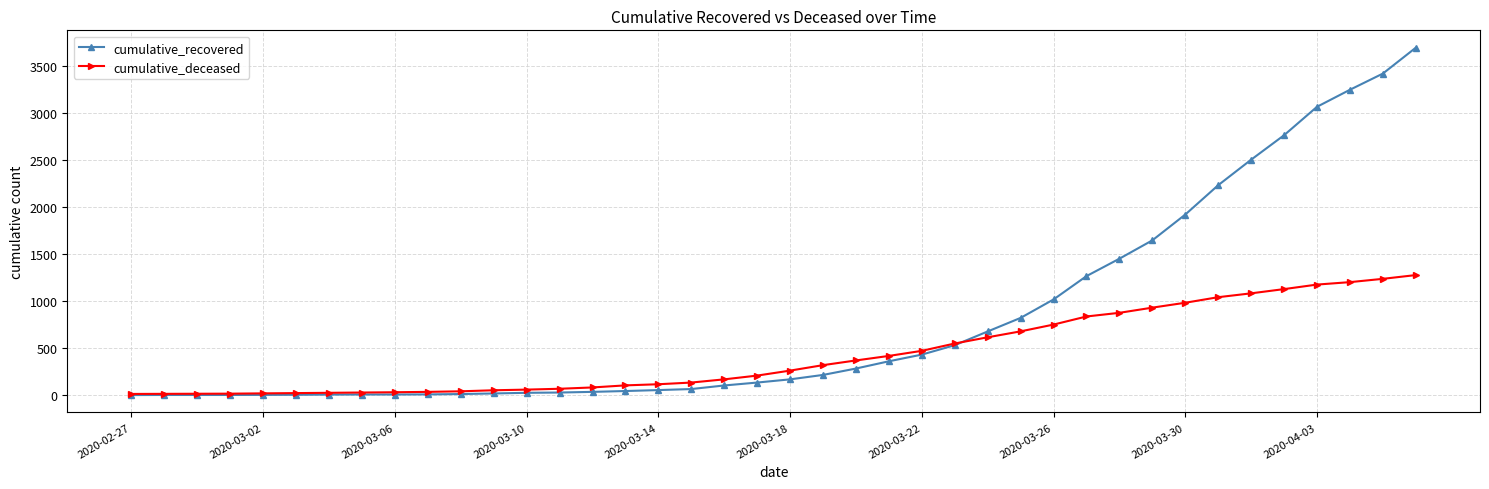

What is the difference between the maximum and minimum values in the cumulative_deceased series?

1263